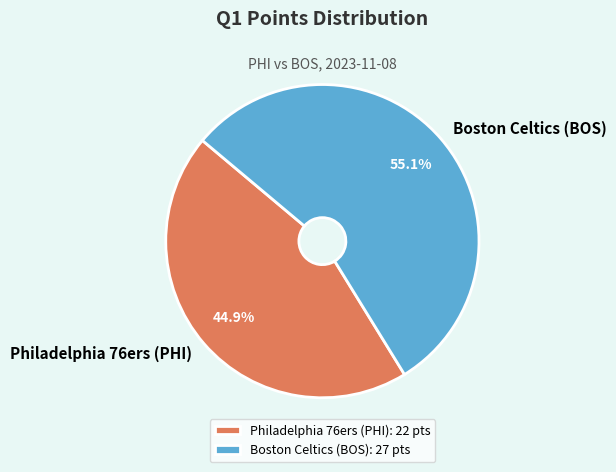

Which category has the smallest portion of the pie?

Philadelphia 76ers (PHI)